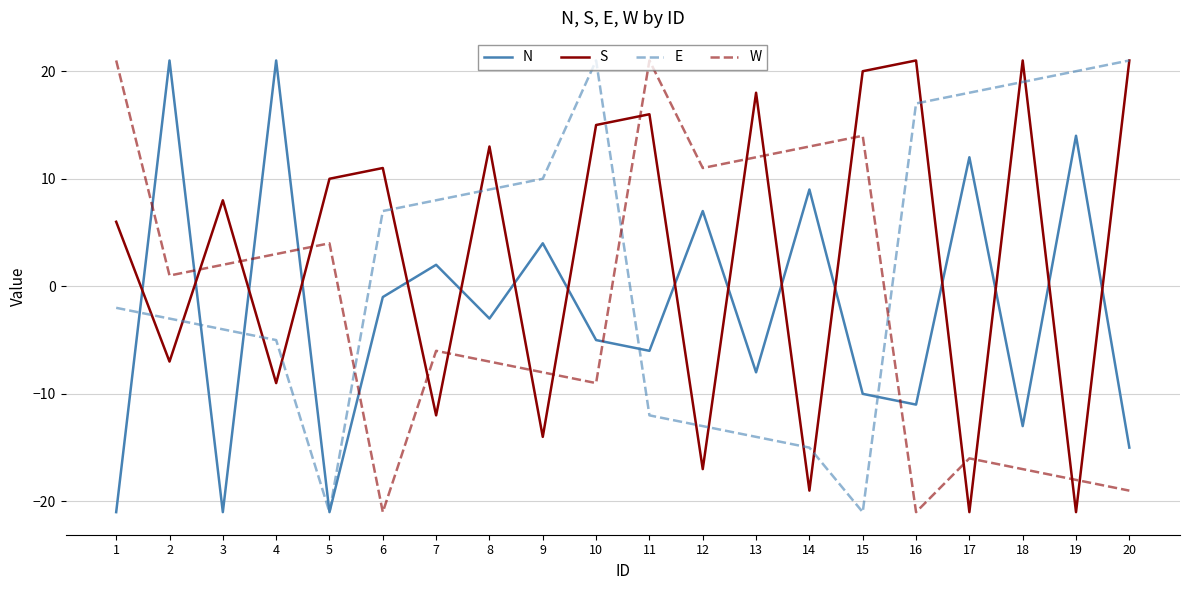

What are all the series names shown in the legend?

N, S, E, W